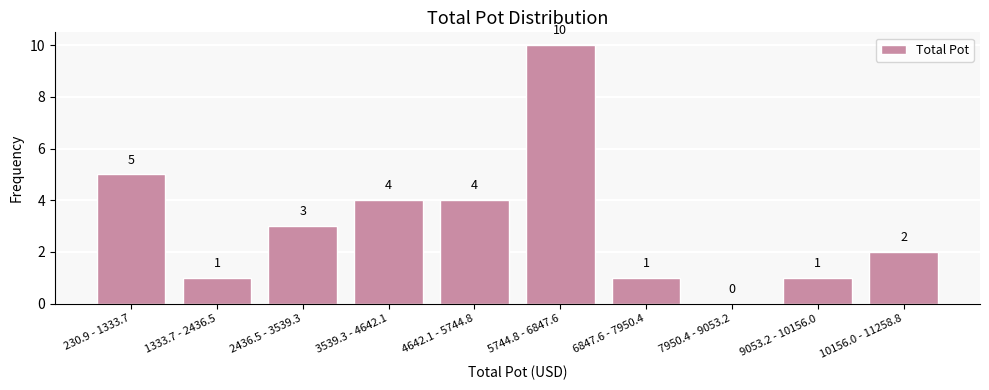

Reading left to right, list all the values displayed in this chart.

230.9 - 1333.7=5	1333.7 - 2436.5=1	2436.5 - 3539.3=3	3539.3 - 4642.1=4	4642.1 - 5744.8=4	5744.8 - 6847.6=10	6847.6 - 7950.4=1	7950.4 - 9053.2=0	9053.2 - 10156.0=1	10156.0 - 11258.8=2